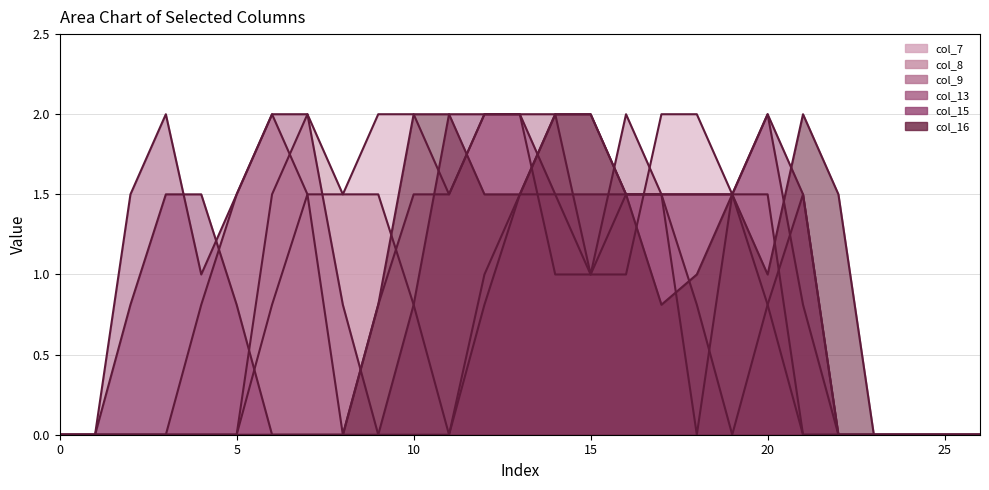

Between which two adjacent categories do col_9_line and col_13_line first intersect?

8 and 9